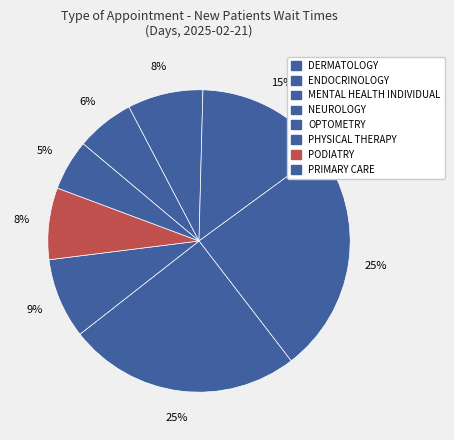

Does any single category account for the majority?

No